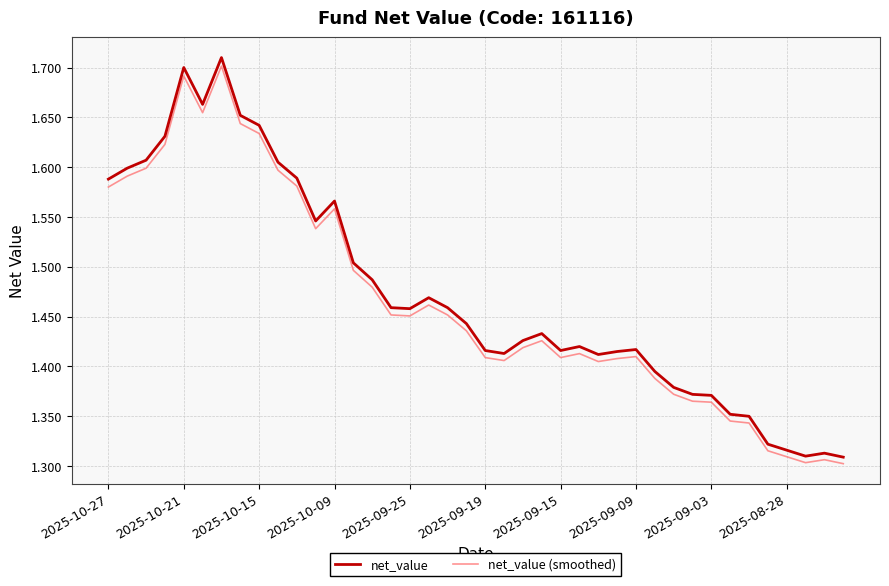

True or false: net_value and net_value (smoothed) cross at least once.

False